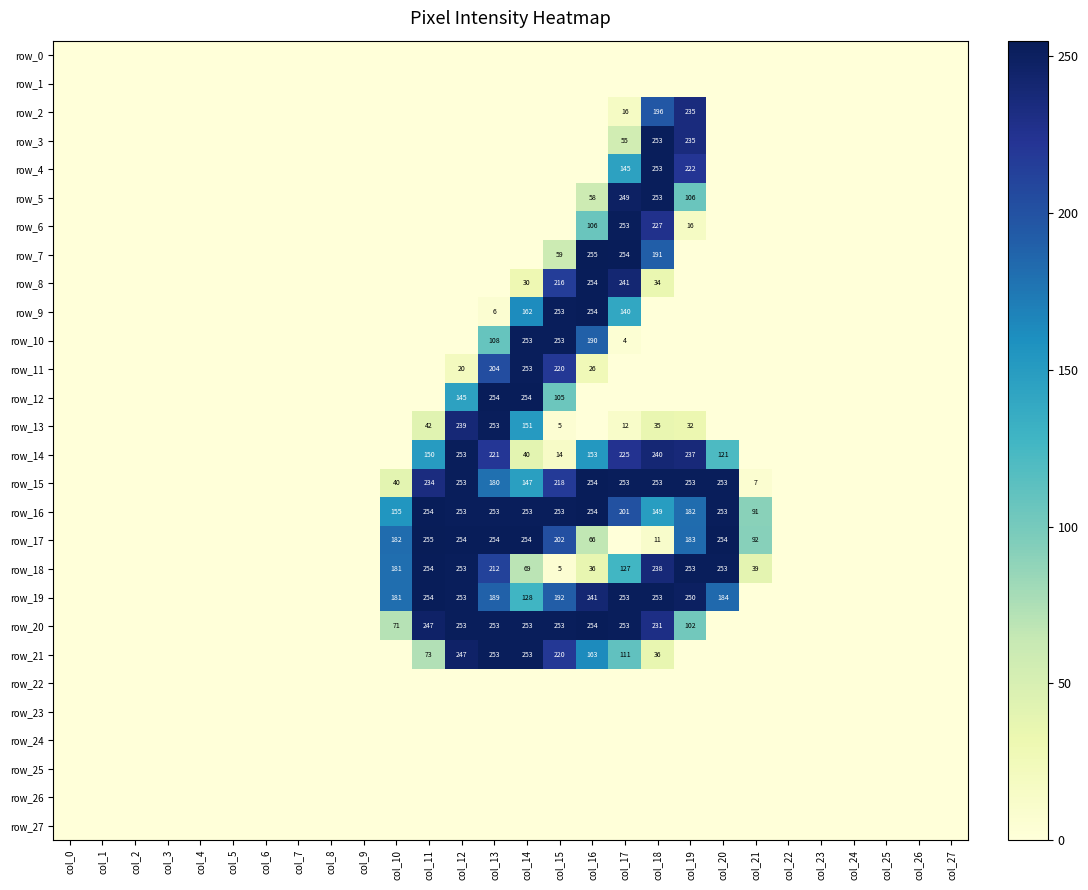

What is the total value across all series at col_10?

810